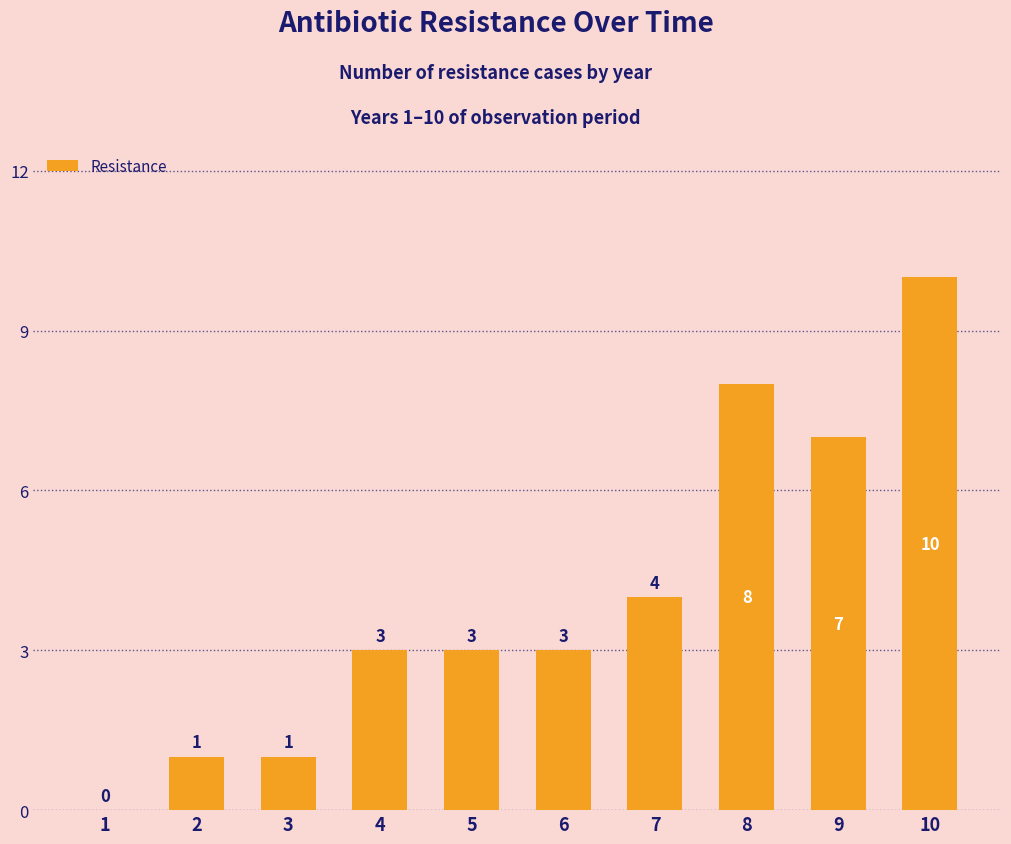

What is the difference between the values at 1 and 3?

1